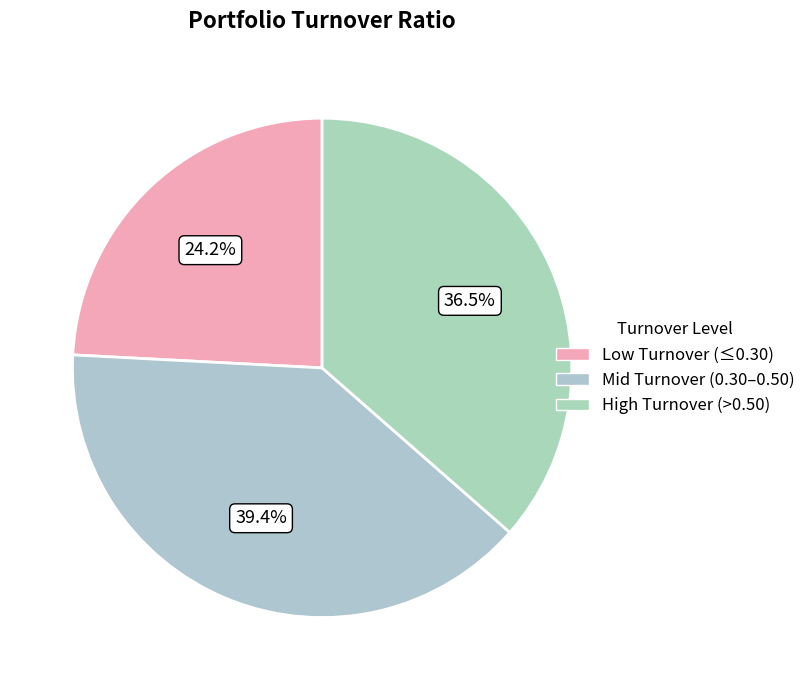

To the nearest percent, what is the average slice percentage?

33%